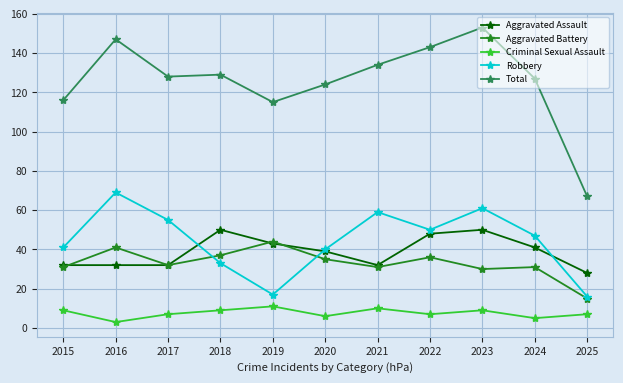

What is the difference between the second highest and minimum values in the Total series?

80